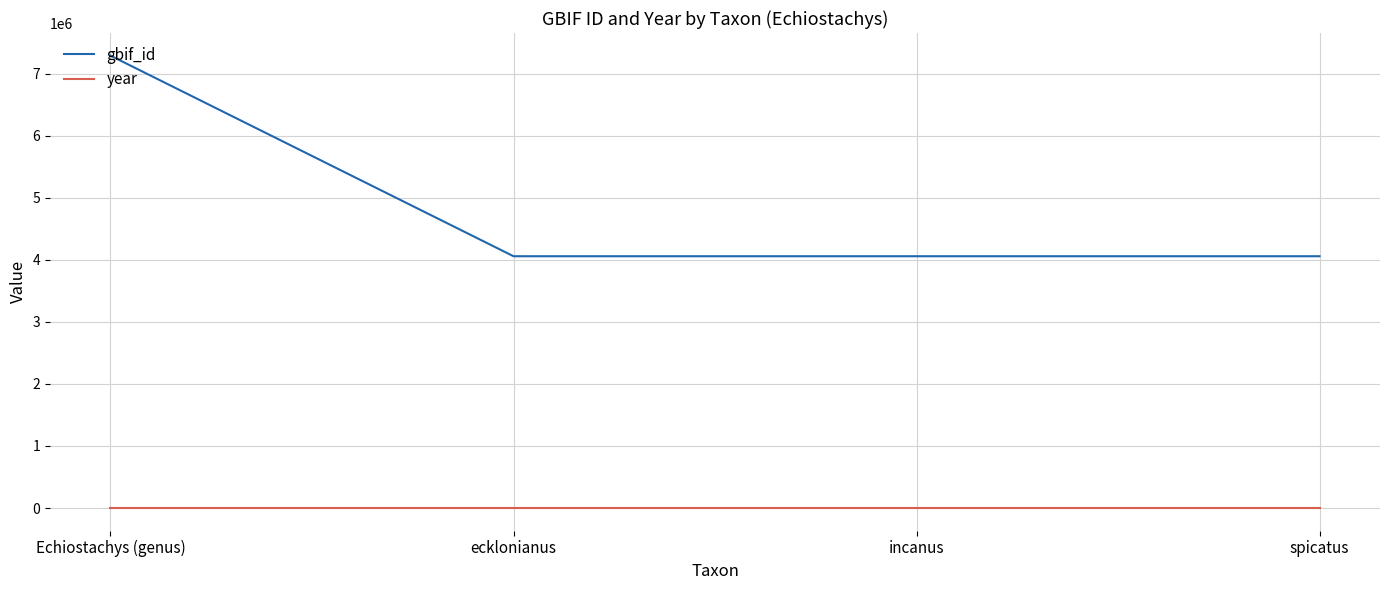

The gbif_id series shows 7294622 at Echiostachys (genus). True or false?

True